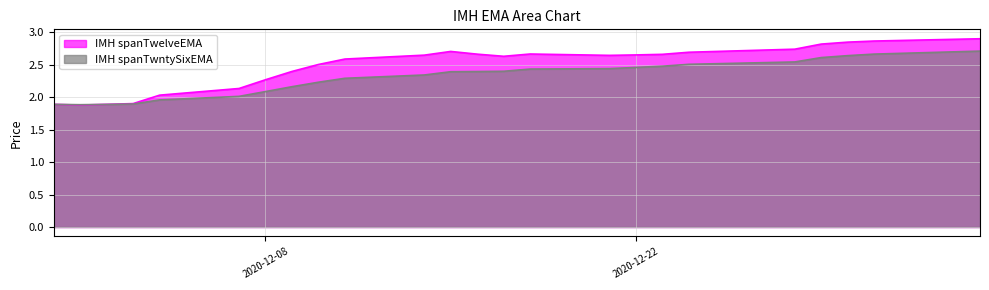

Reading right to left, extract all data points from this chart.

IMH spanTwelveEMA: 2021-01-04=2.9	2020-12-31=2.9	2020-12-30=2.8	2020-12-29=2.8	2020-12-28=2.7	2020-12-24=2.7	2020-12-23=2.7	2020-12-22=2.7	2020-12-21=2.6	2020-12-18=2.7	2020-12-17=2.6	2020-12-16=2.7	2020-12-15=2.7	2020-12-14=2.6	2020-12-11=2.6	2020-12-10=2.5	2020-12-09=2.4	2020-12-08=2.3	2020-12-07=2.1	2020-12-04=2.0	2020-12-03=1.9	2020-12-02=1.9	2020-12-01=1.9	2020-11-30=1.9
IMH spanTwntySixEMA: 2021-01-04=2.7	2020-12-31=2.7	2020-12-30=2.6	2020-12-29=2.6	2020-12-28=2.5	2020-12-24=2.5	2020-12-23=2.5	2020-12-22=2.5	2020-12-21=2.4	2020-12-18=2.4	2020-12-17=2.4	2020-12-16=2.4	2020-12-15=2.4	2020-12-14=2.3	2020-12-11=2.3	2020-12-10=2.2	2020-12-09=2.2	2020-12-08=2.1	2020-12-07=2.0	2020-12-04=2.0	2020-12-03=1.9	2020-12-02=1.9	2020-12-01=1.9	2020-11-30=1.9